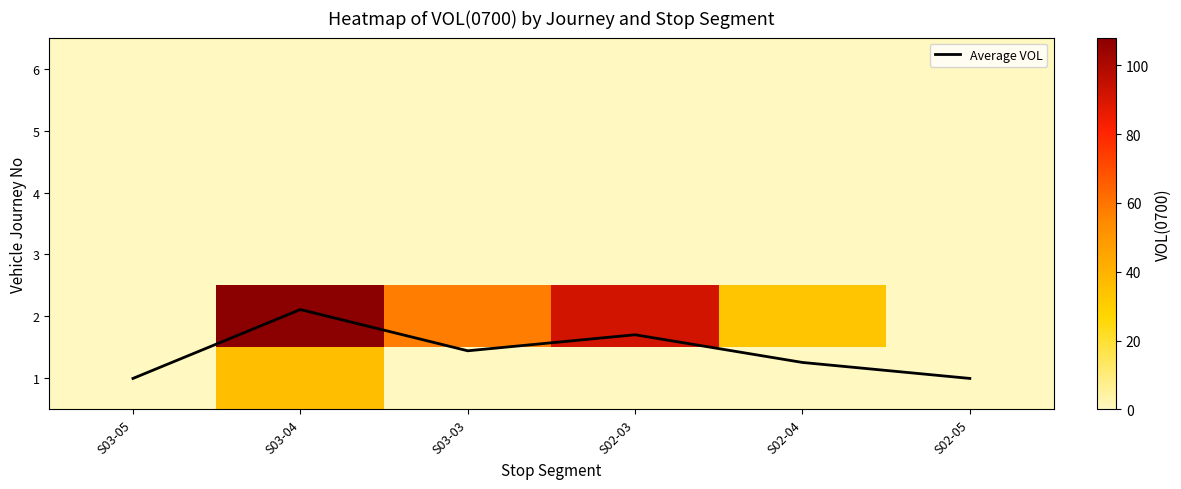

Which series has the largest range (max minus min)?

2